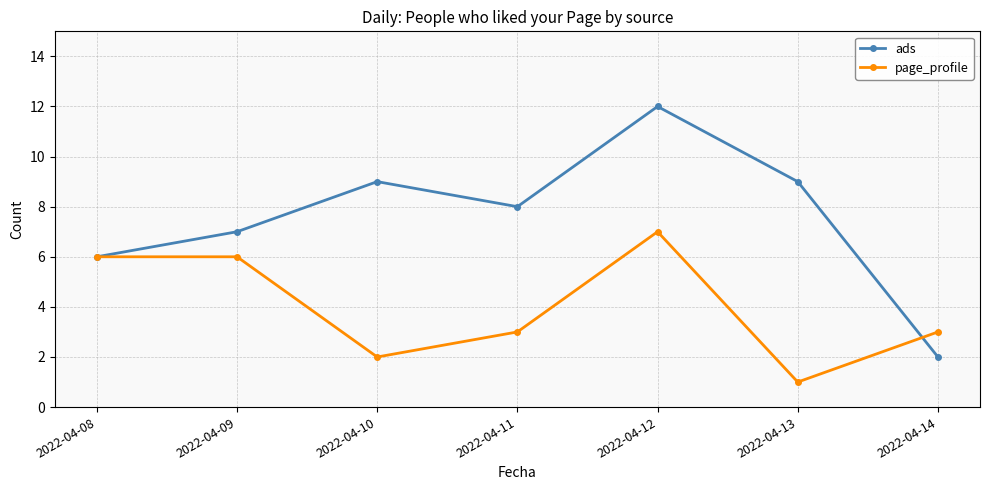

List the series in order of their overall mean, lowest first.

page_profile, ads